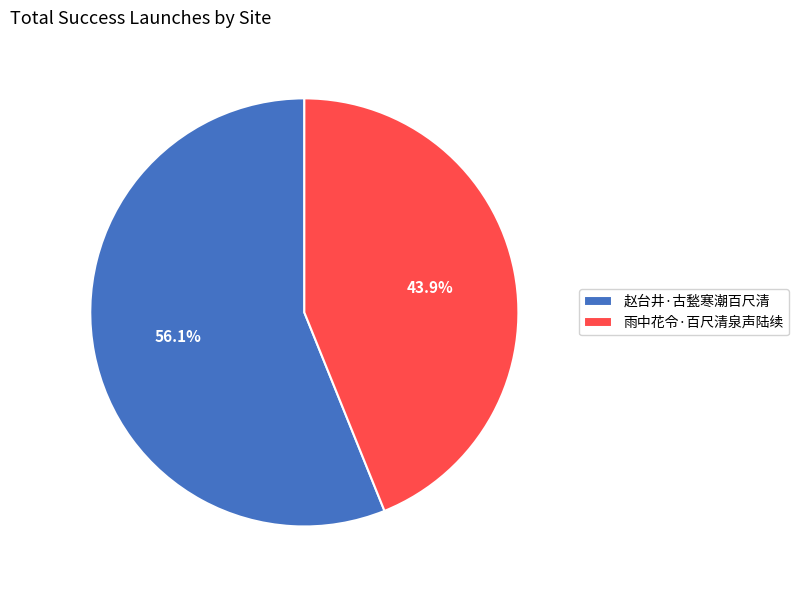

What is the smallest slice in the pie chart?

雨中花令·百尺清泉声陆续